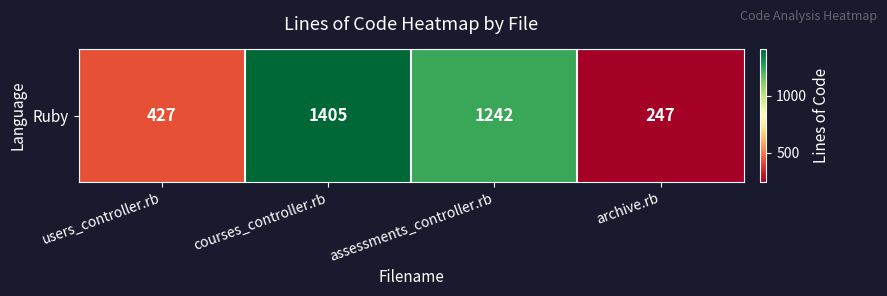

The value at courses_controller.rb is 325. True or false?

False